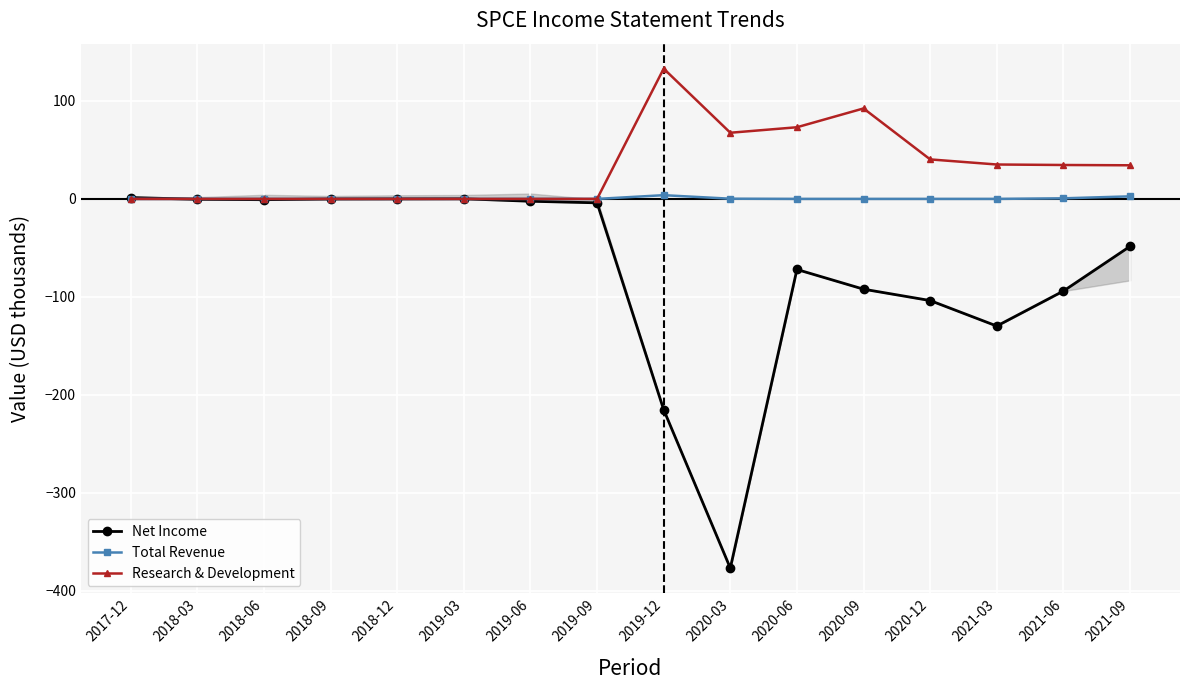

How many intersections are there between Total Revenue and Net Income?

2